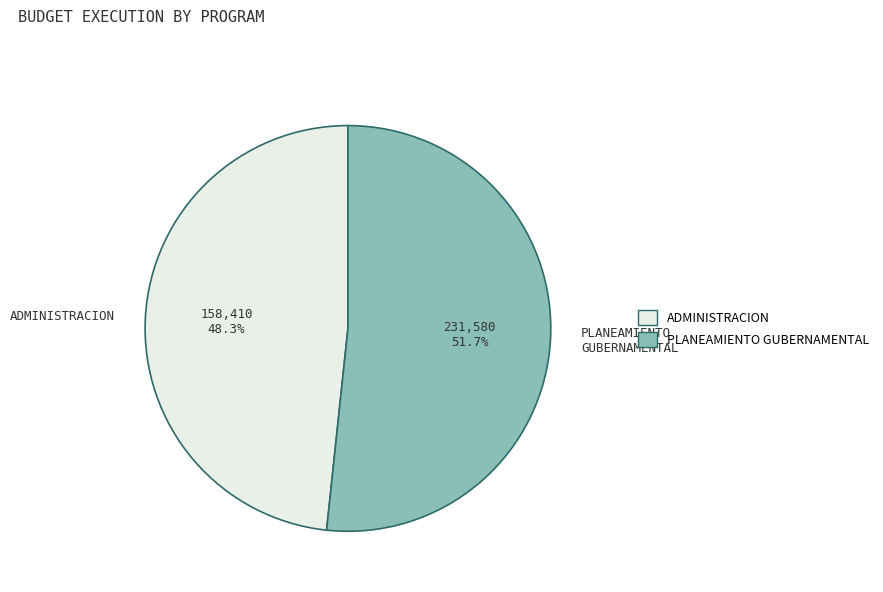

Rank the categories by value from highest to lowest.

PLANEAMIENTO GUBERNAMENTAL, ADMINISTRACION